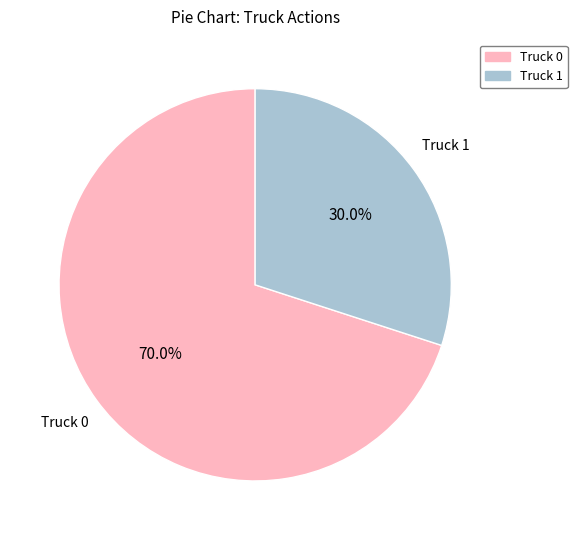

What is the ratio of the value at Truck 0 to the value at Truck 1?

2.3